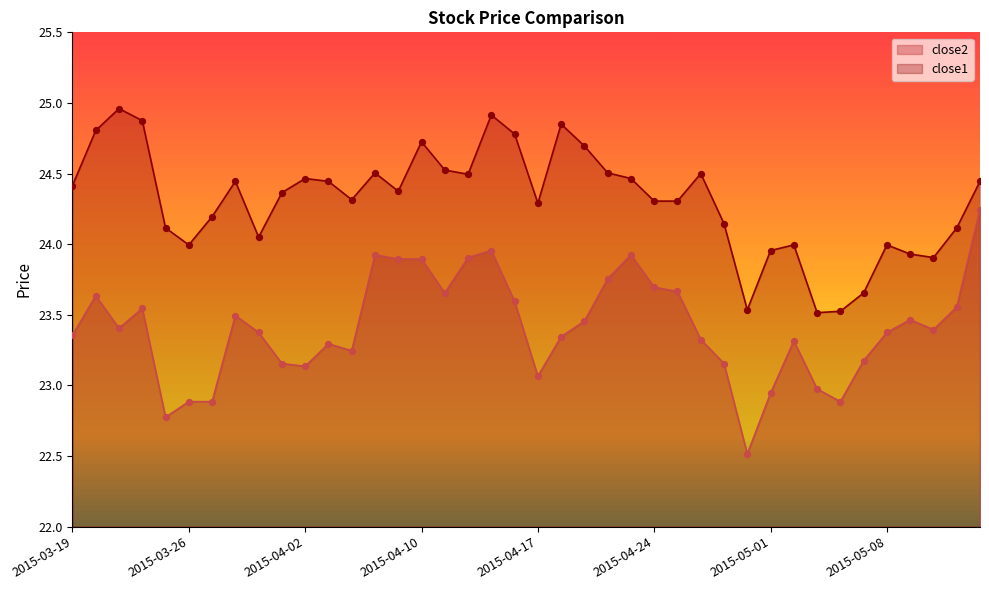

Which series has the largest Y range (max minus min)?

close2